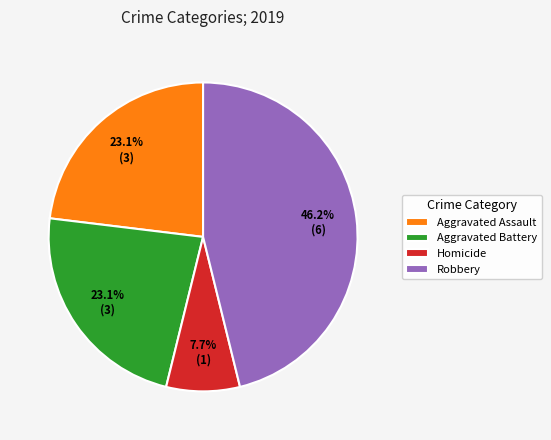

What is the ratio of the value at Aggravated Assault to the value at Aggravated Battery?

1.0